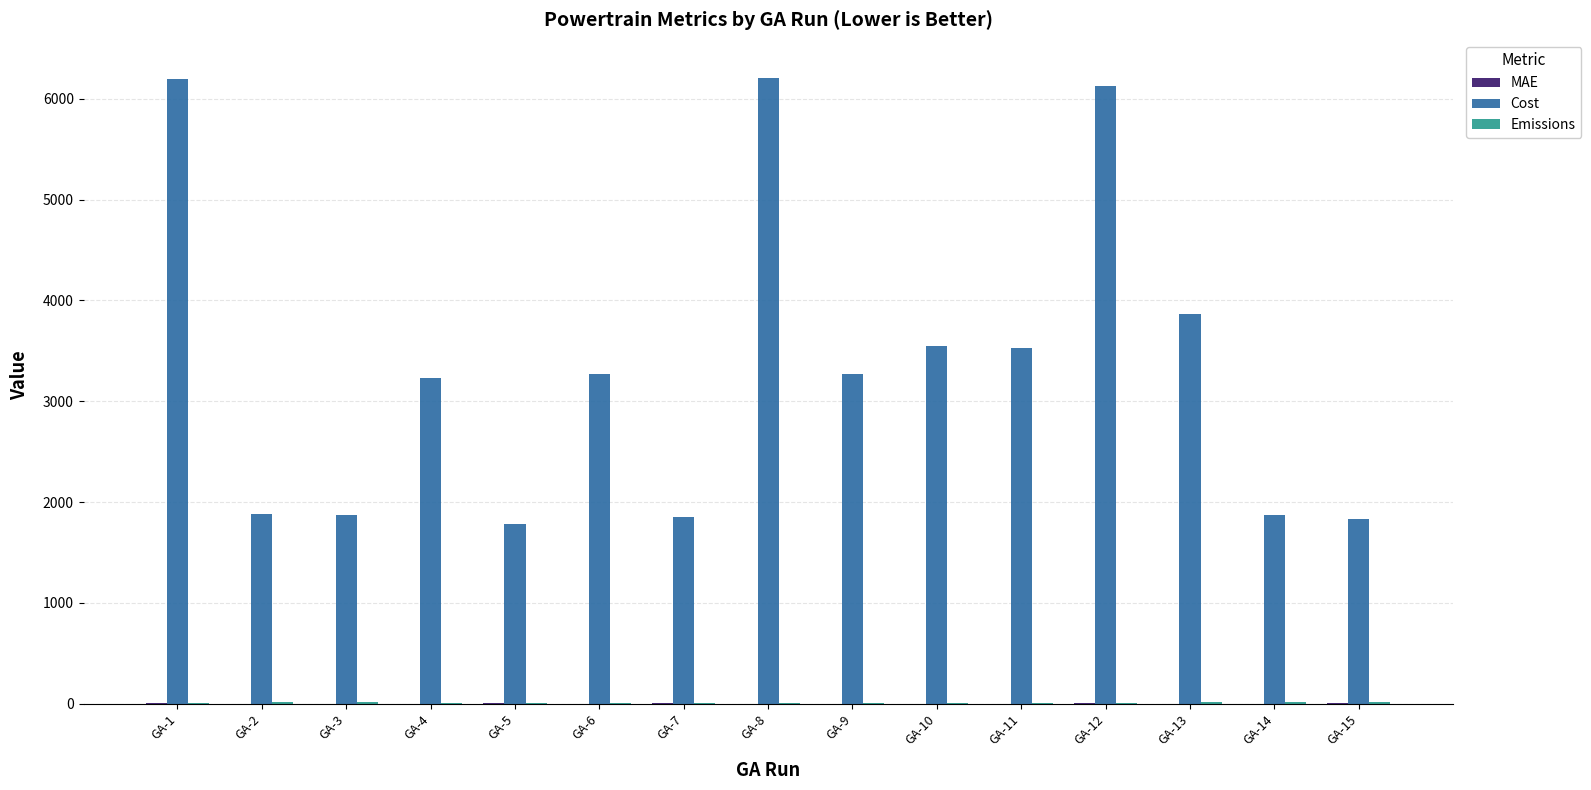

How many data points in Cost are above 3266?

8